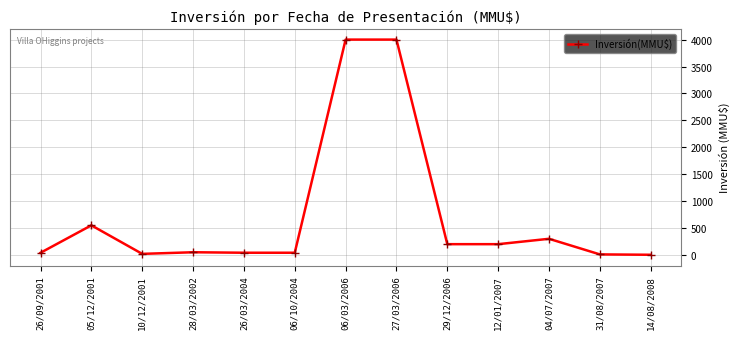

True or false: the data has more than 1 interior local peaks.

True